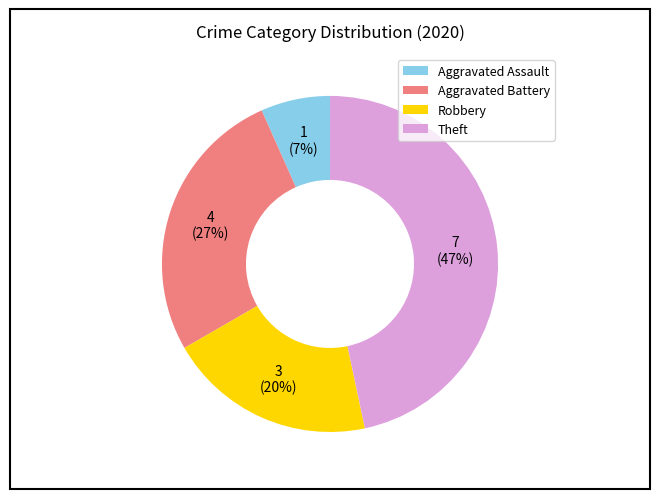

Which category has the smallest portion of the pie?

Aggravated Assault